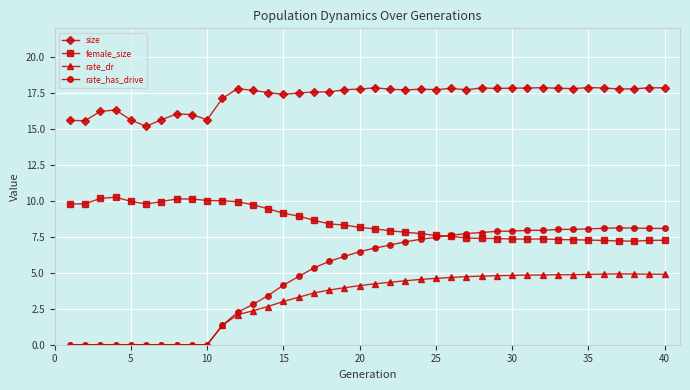

Which series has the largest total across all categories?

size